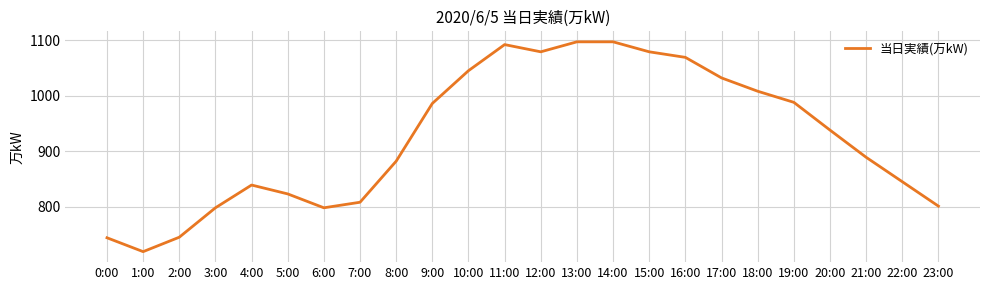

What value does the data have at 7:00?

808